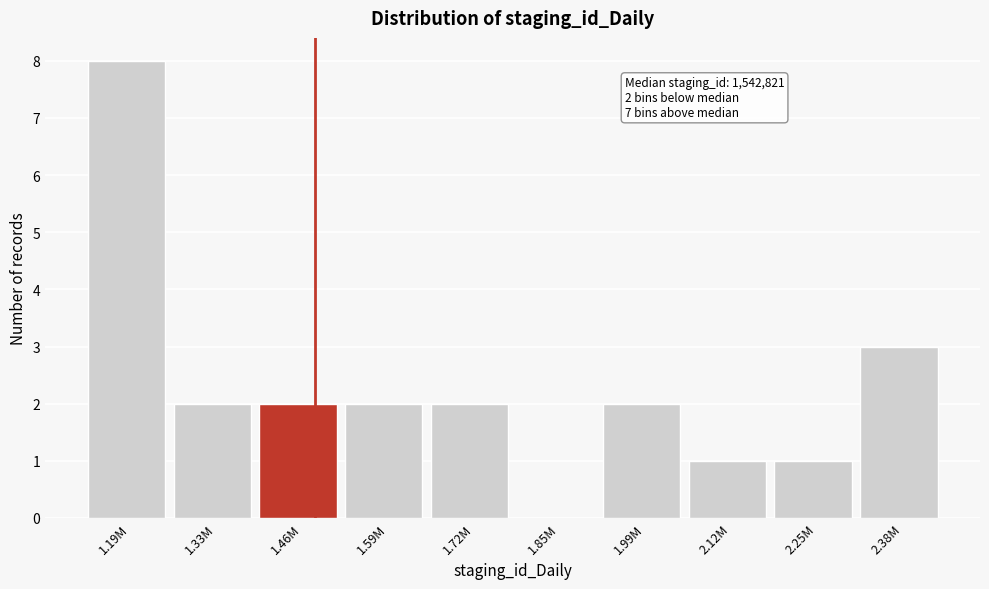

Reading left to right, transcribe all the data shown in this chart.

1.19M=8	1.33M=2	1.46M=2	1.59M=2	1.72M=2	1.85M=0	1.99M=2	2.12M=1	2.25M=1	2.38M=3